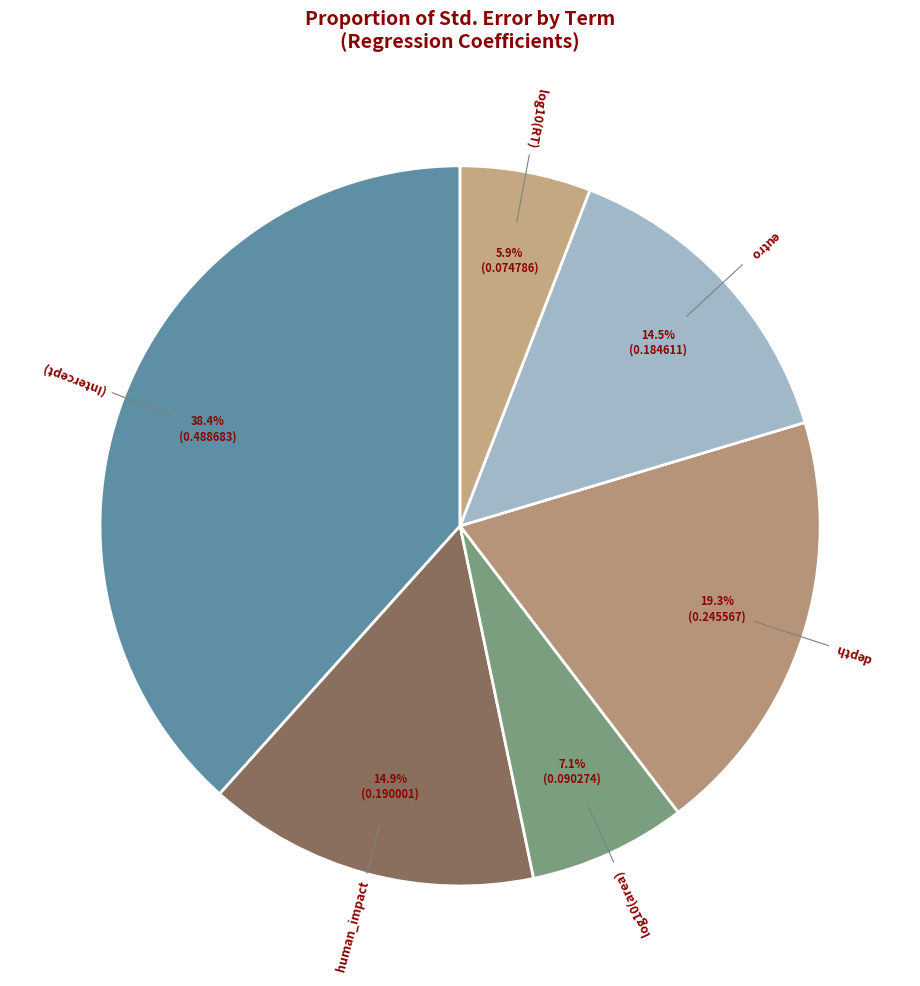

What percentage is NOT represented by eutro?

85.5%